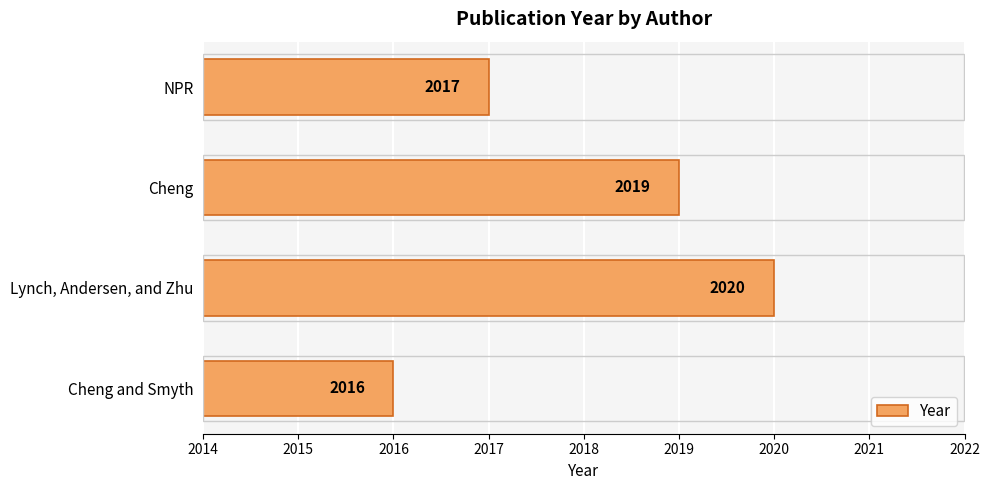

How many series are shown in this chart?

1